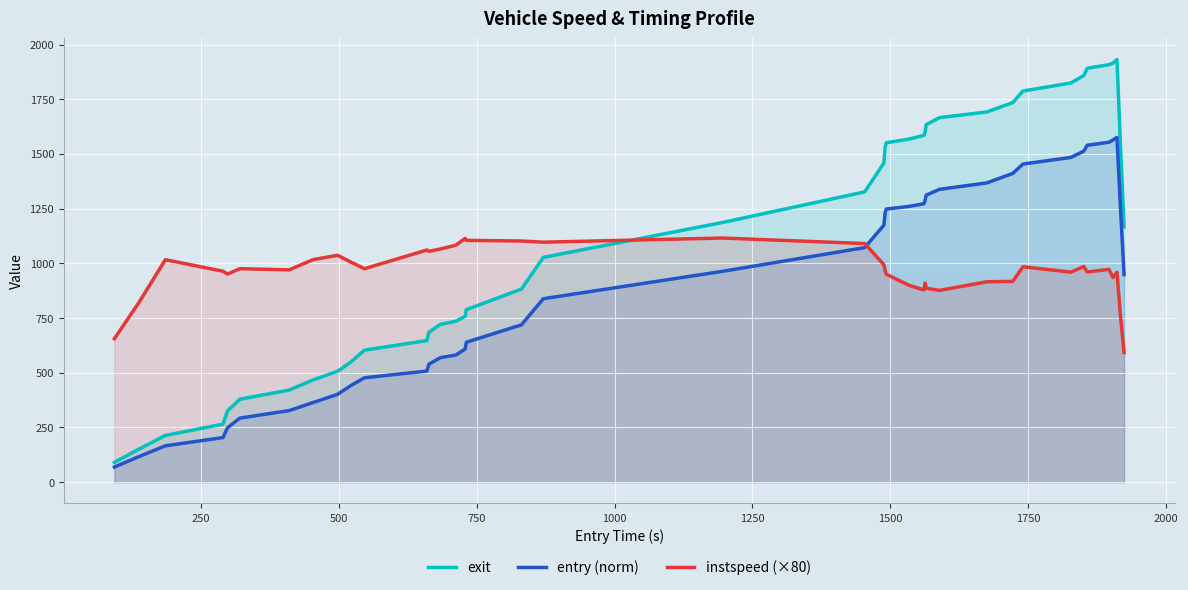

True or false: exit and entry (norm) cross at least once.

False